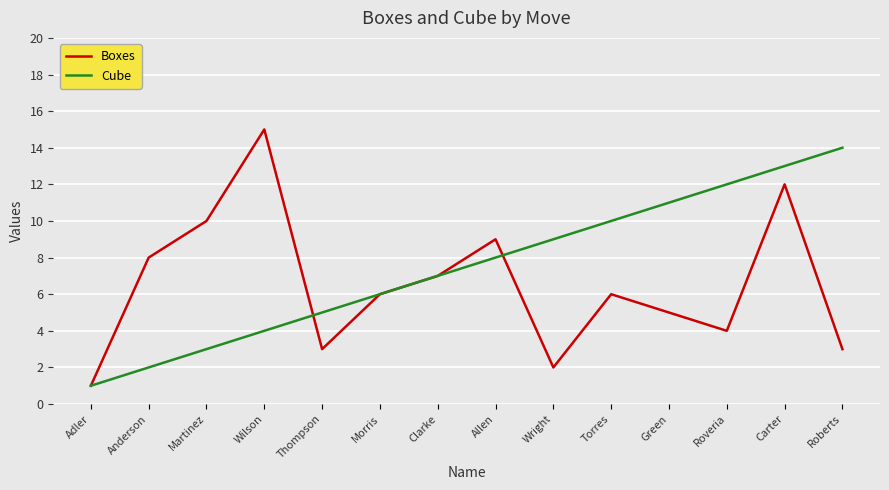

The value of Cube at Morris is 6. True or false?

True